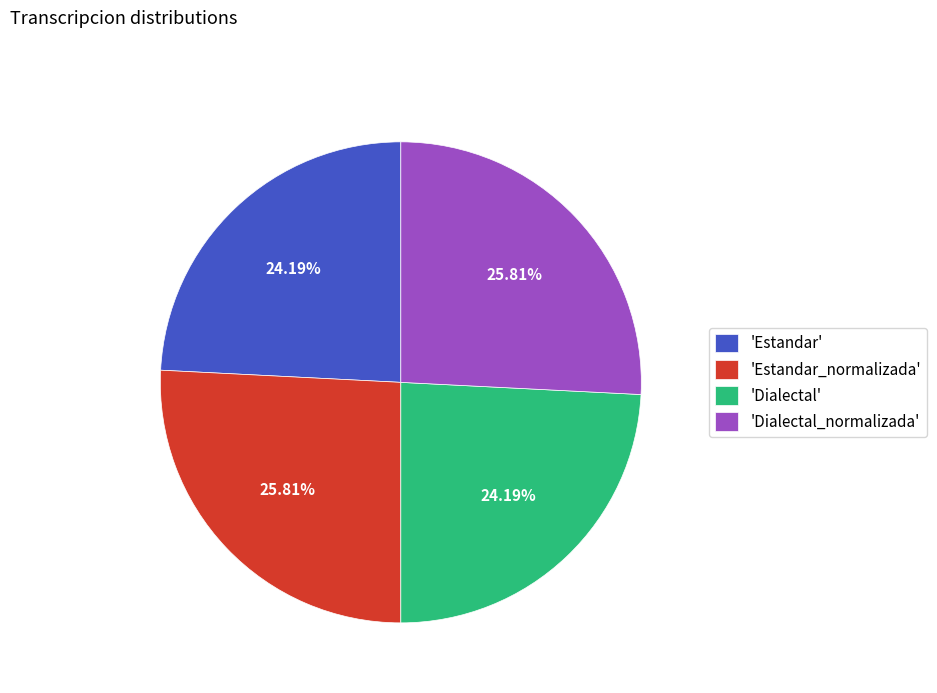

Is there any slice that represents more than half of the pie?

No